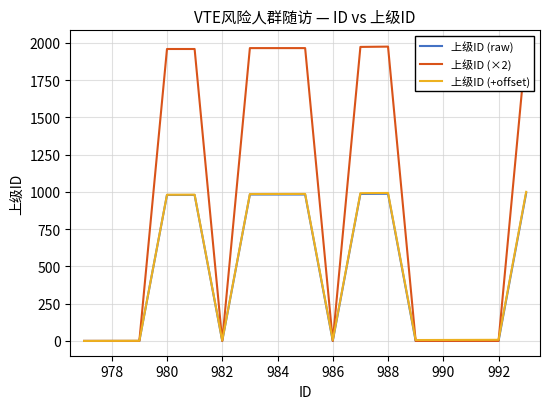

Where is 上级ID (+offset) nearest to the value 500?

980